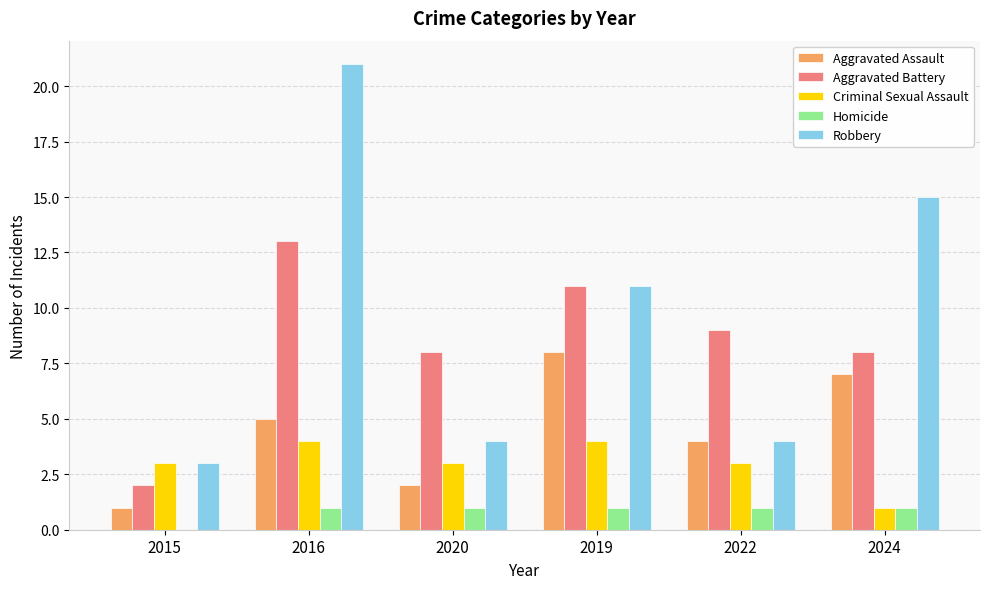

How many series are shown in this chart?

5